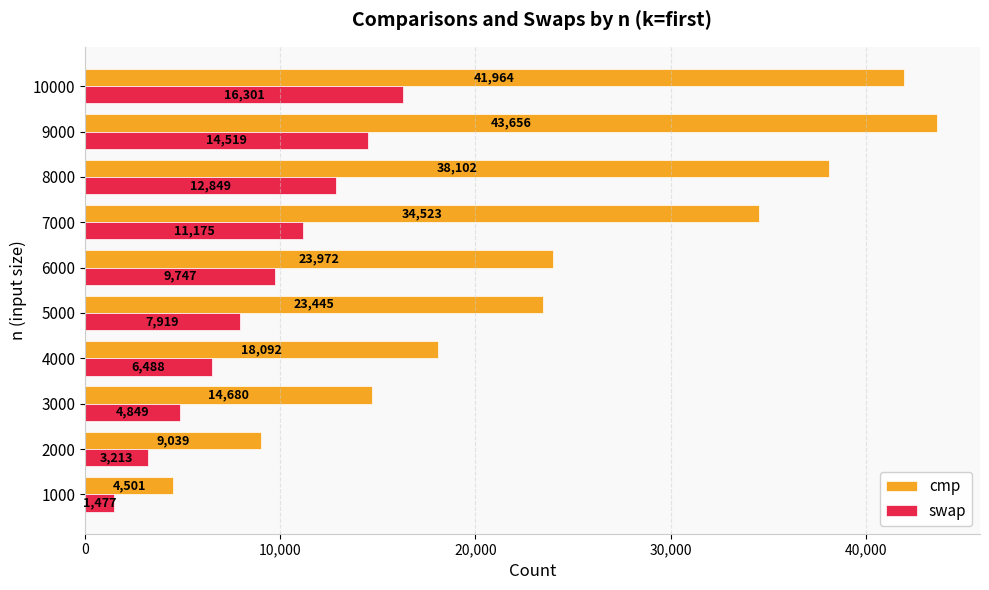

What is the total value across all series at 10000?

58265